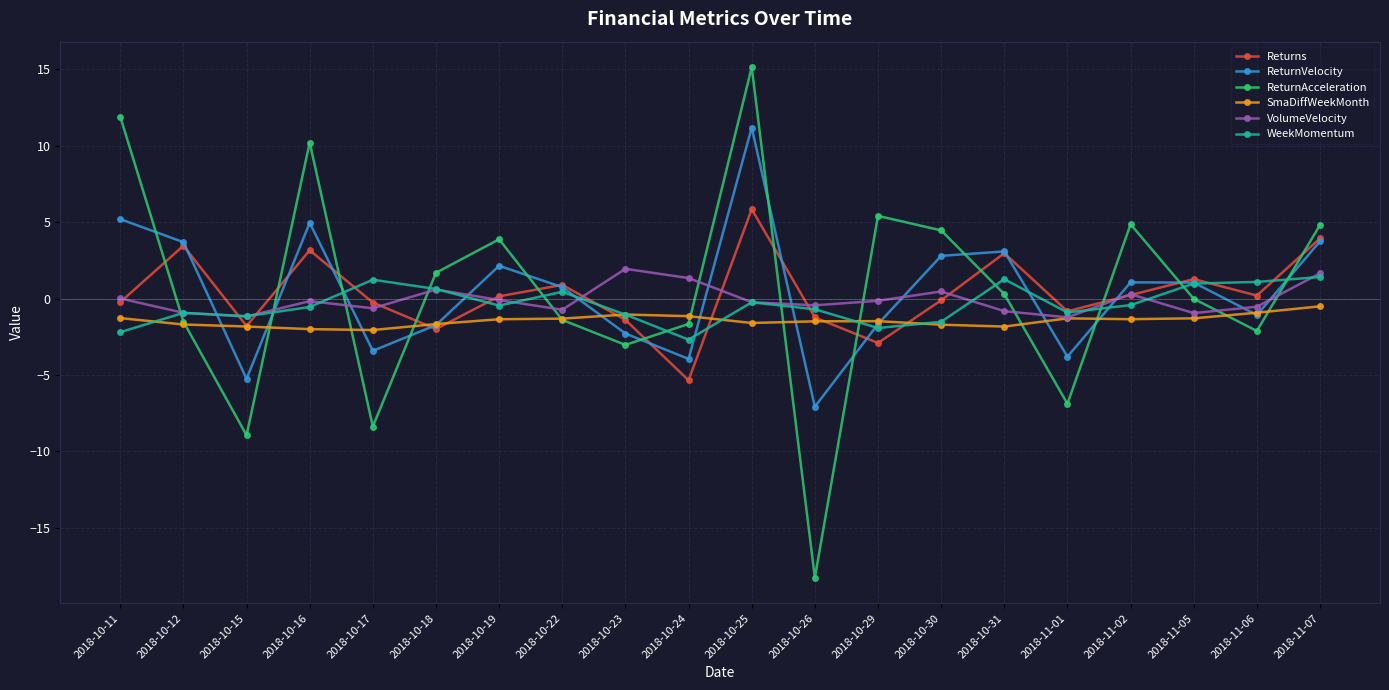

At which category is the sum across all series the highest?

2018-10-25